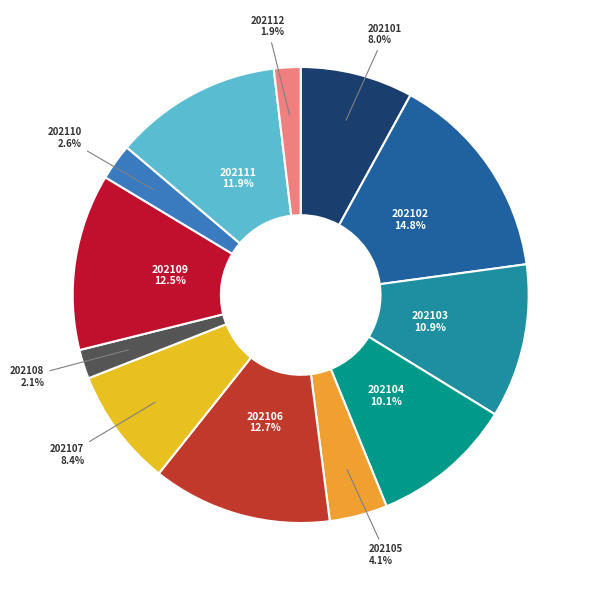

To the nearest percent, what is the average slice percentage?

8%